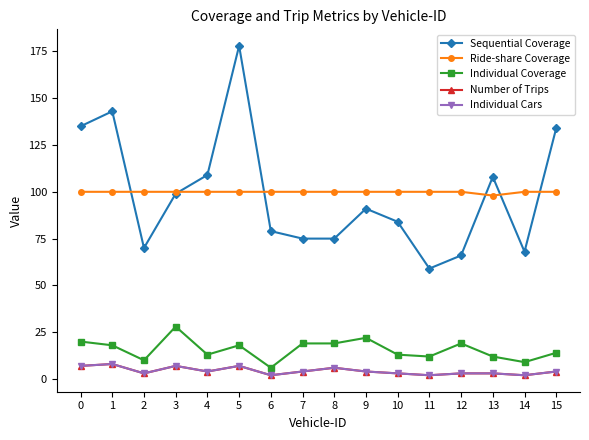

Reading left to right, what are all the values shown in this chart?

Sequential Coverage: 135	143	70	99	109	178	79	75	75	91	84	59	66	108	68	134
Ride-share Coverage: 100	100	100	100	100	100	100	100	100	100	100	100	100	98	100	100
Individual Coverage: 20	18	10	28	13	18	6	19	19	22	13	12	19	12	9	14
Number of Trips: 7	8	3	7	4	7	2	4	6	4	3	2	3	3	2	4
Individual Cars: 7	8	3	7	4	7	2	4	6	4	3	2	3	3	2	4